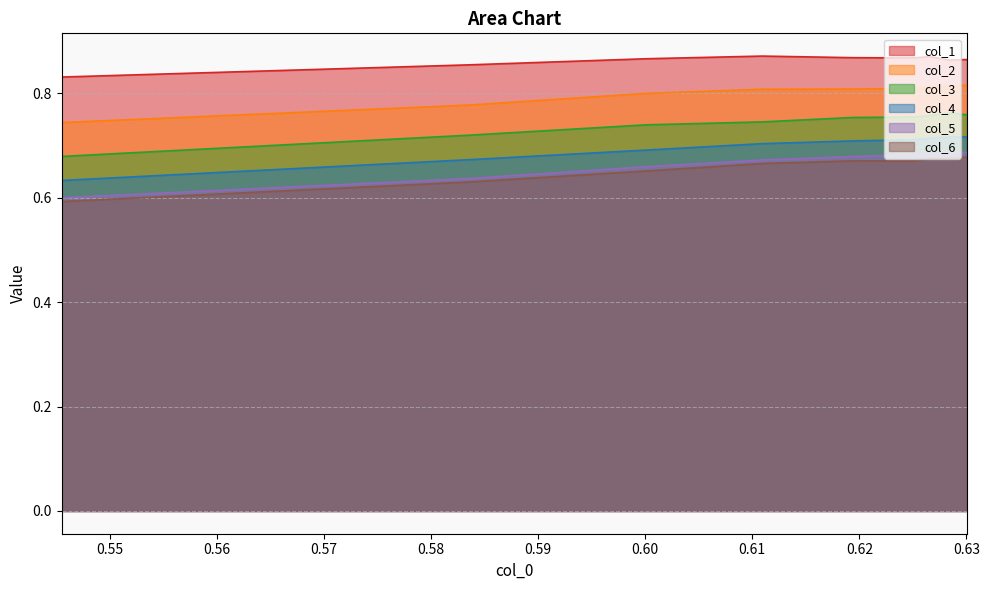

True or false: col_3 and col_4 intersect in this chart.

False